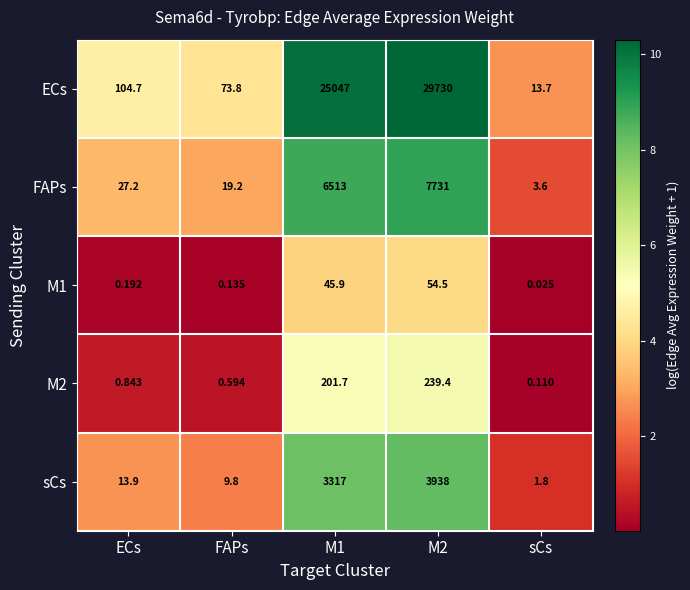

Which series changed the most between ECs and M1?

ECs